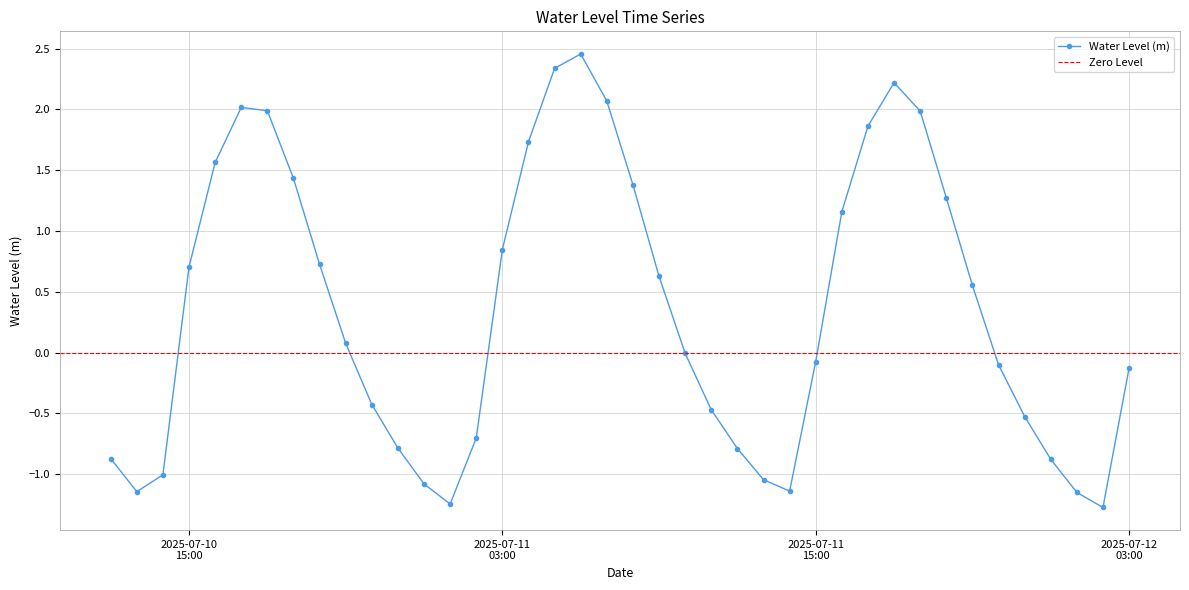

What is the minimum value shown in the chart?

-1.3